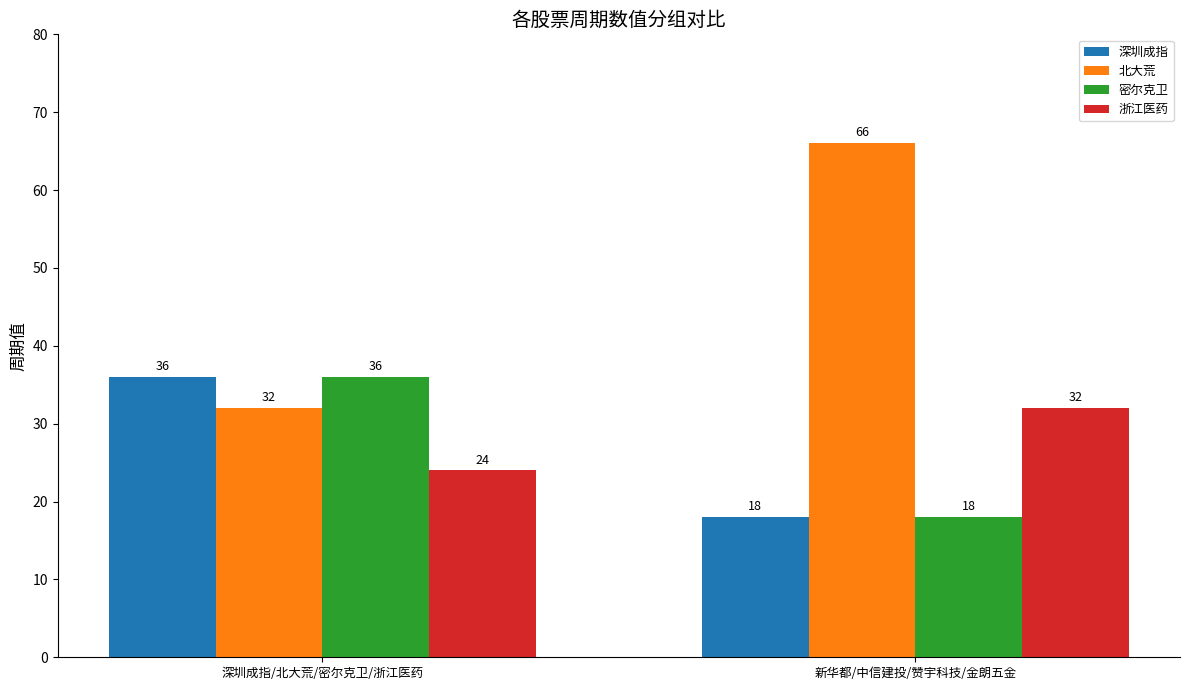

What is the minimum value shown in the chart?

18